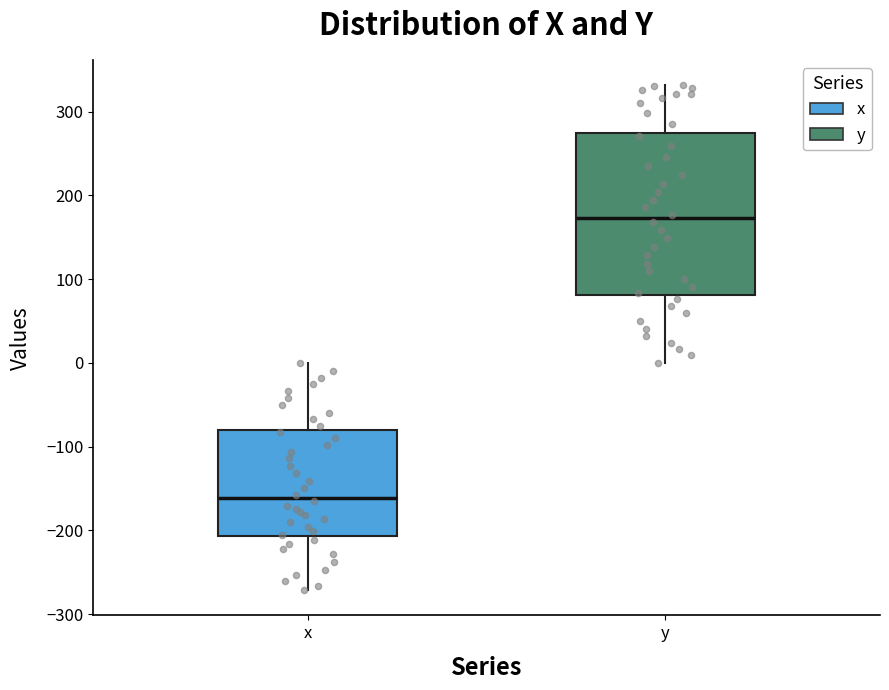

Reading left to right, read every box against the y-axis: the position of its median line, the range the box covers, and the ends of its whiskers. The values are not printed on the chart, so give them approximately, as read against the axis.

x: median -160, box -210 to -80, whiskers -270 to 0
y: median 170, box 80 to 270, whiskers 0 to 330